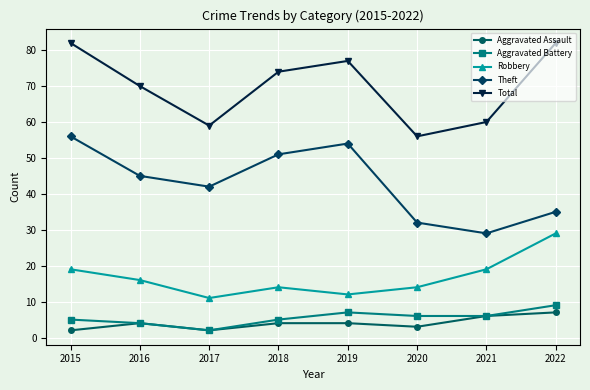

True or false: Aggravated Battery and Robbery intersect in this chart.

False